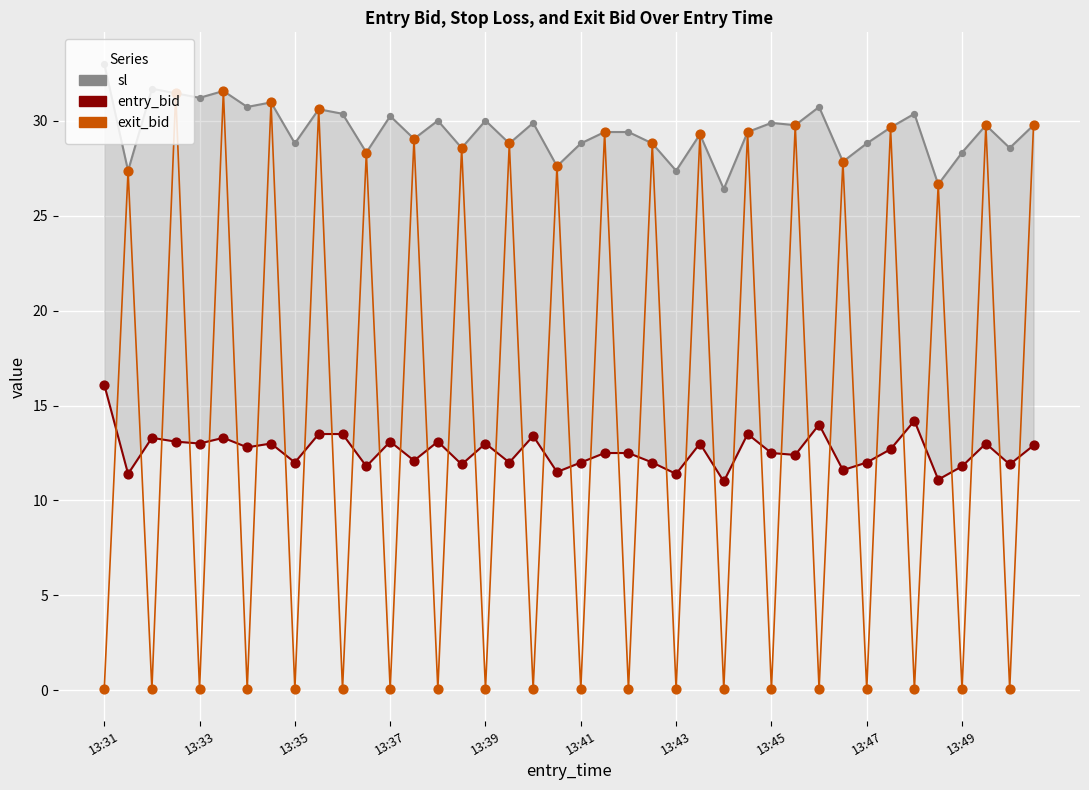

Is the value of entry_bid at 34 greater than the value of exit_bid at 29?

No